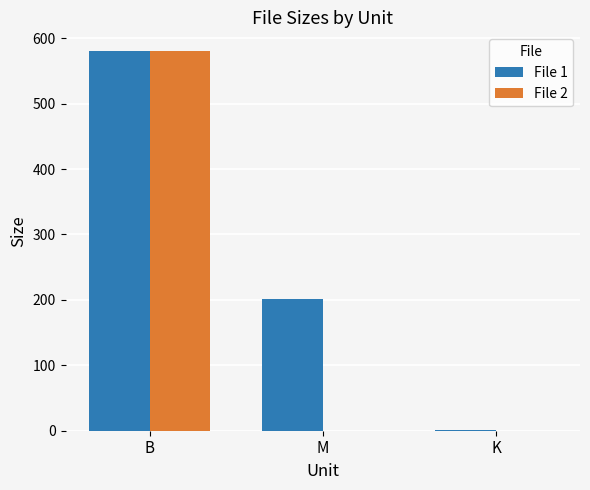

What is the spread (max minus min) of values at K?

1.1